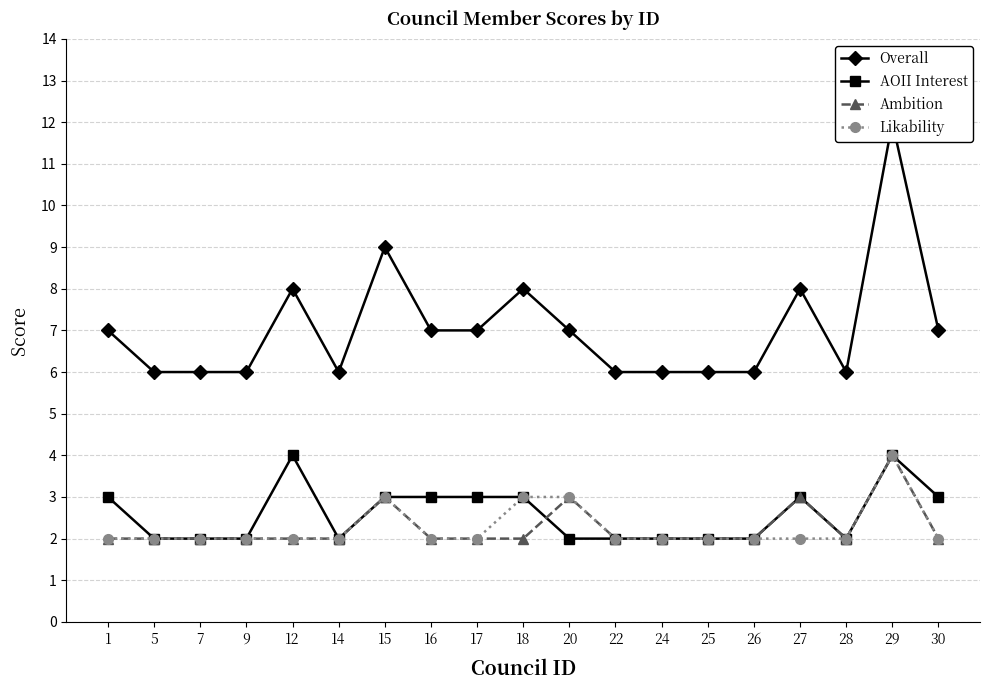

What is the difference between the maximum and minimum values in the Overall series?

6